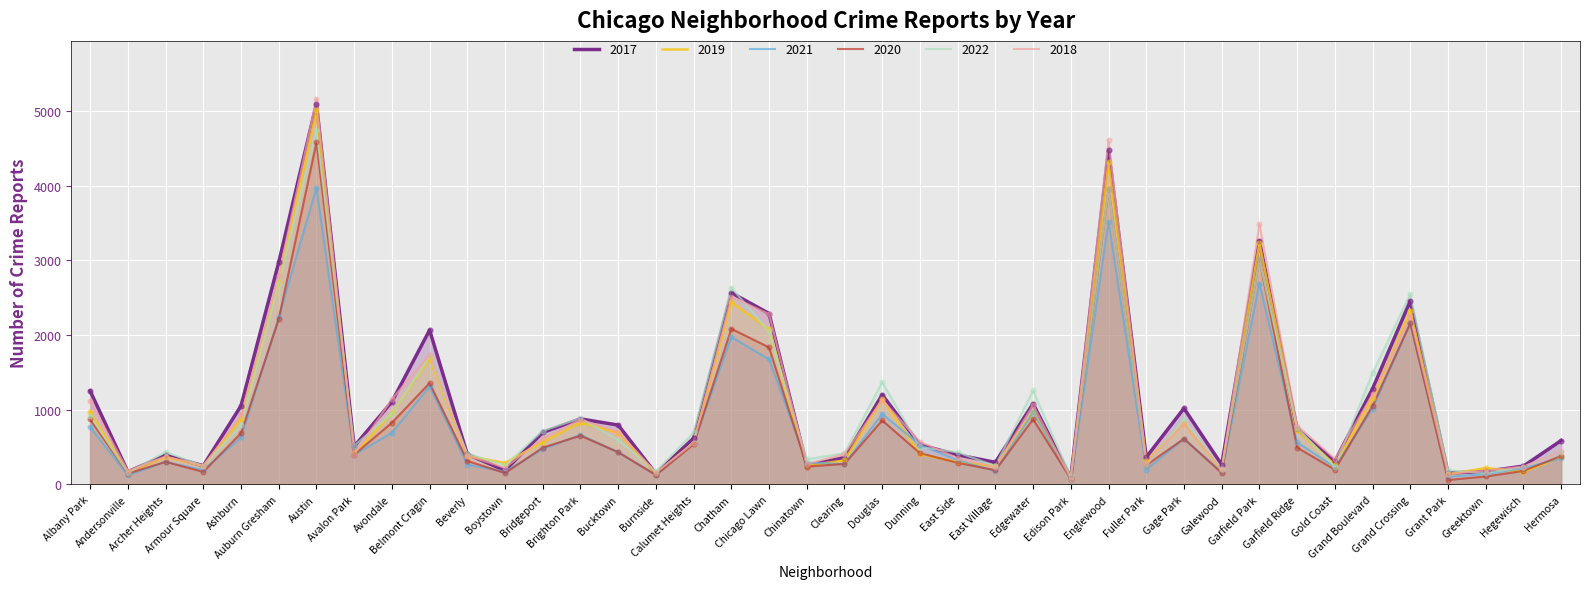

Which series has the largest total across all categories?

2017